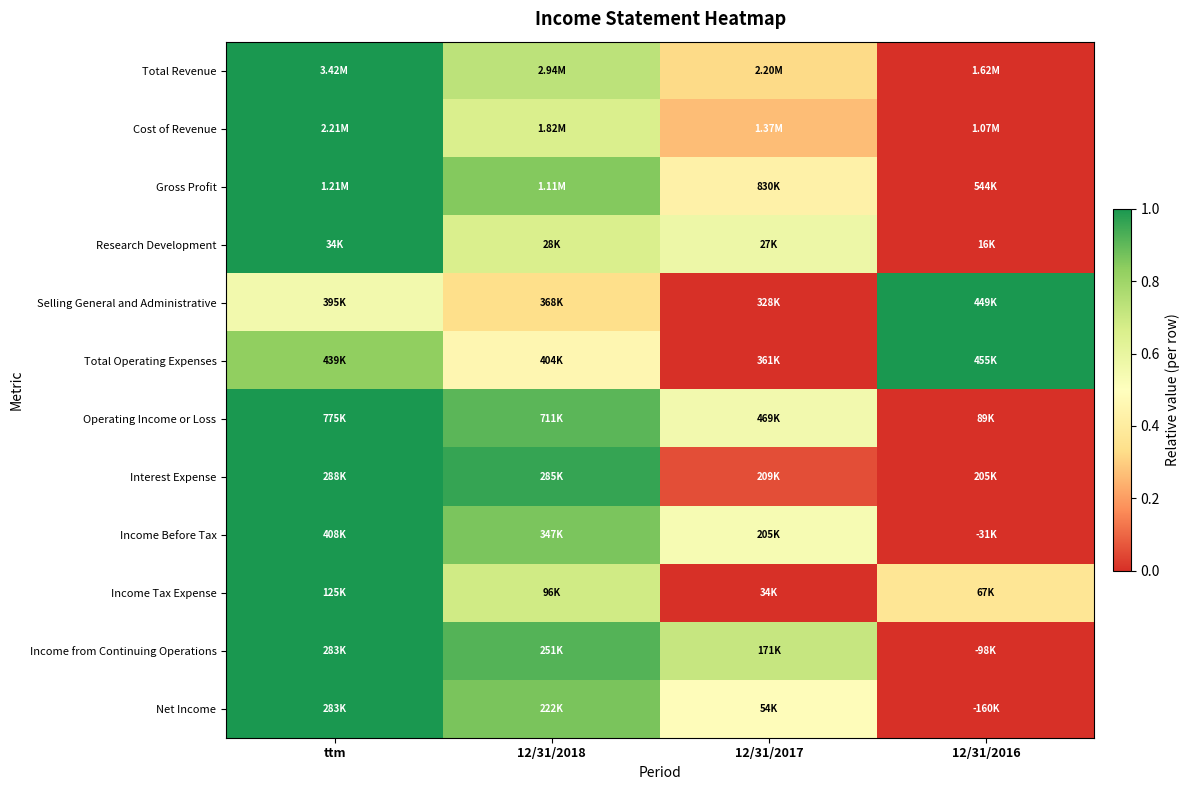

Reading left to right, transcribe all the data shown in this chart.

Total Revenue: ttm=1.0	12/31/2018=0.7	12/31/2017=0.3	12/31/2016=0.0
Cost of Revenue: ttm=1.0	12/31/2018=0.7	12/31/2017=0.3	12/31/2016=0.0
Gross Profit: ttm=1.0	12/31/2018=0.9	12/31/2017=0.4	12/31/2016=0.0
Research Development: ttm=1.0	12/31/2018=0.7	12/31/2017=0.6	12/31/2016=0.0
Selling General and Administrative: ttm=0.6	12/31/2018=0.3	12/31/2017=0.0	12/31/2016=1.0
Total Operating Expenses: ttm=0.8	12/31/2018=0.5	12/31/2017=0.0	12/31/2016=1.0
Operating Income or Loss: ttm=1.0	12/31/2018=0.9	12/31/2017=0.6	12/31/2016=0.0
Interest Expense: ttm=1.0	12/31/2018=1.0	12/31/2017=0.1	12/31/2016=0.0
Income Before Tax: ttm=1.0	12/31/2018=0.9	12/31/2017=0.5	12/31/2016=0.0
Income Tax Expense: ttm=1.0	12/31/2018=0.7	12/31/2017=0.0	12/31/2016=0.4
Income from Continuing Operations: ttm=1.0	12/31/2018=0.9	12/31/2017=0.7	12/31/2016=0.0
Net Income: ttm=1.0	12/31/2018=0.9	12/31/2017=0.5	12/31/2016=0.0